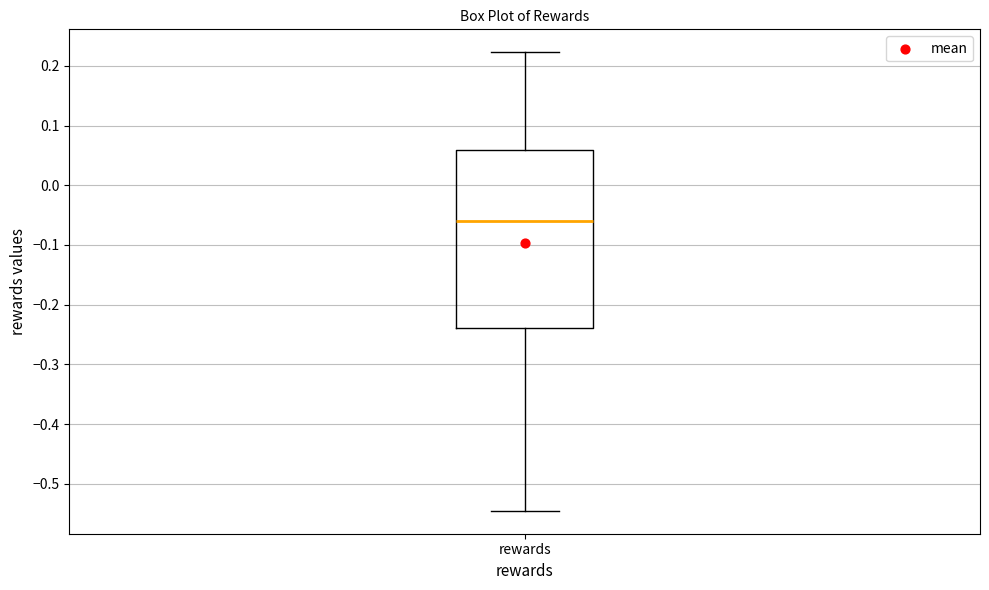

Transcribe this box plot: give where the median line is, the range the box spans, and where the two whiskers end, as read against the y-axis. The values are not printed on the chart, so give them approximately, as read against the axis.

median -0.06, box -0.24 to 0.06, whiskers -0.55 to 0.22